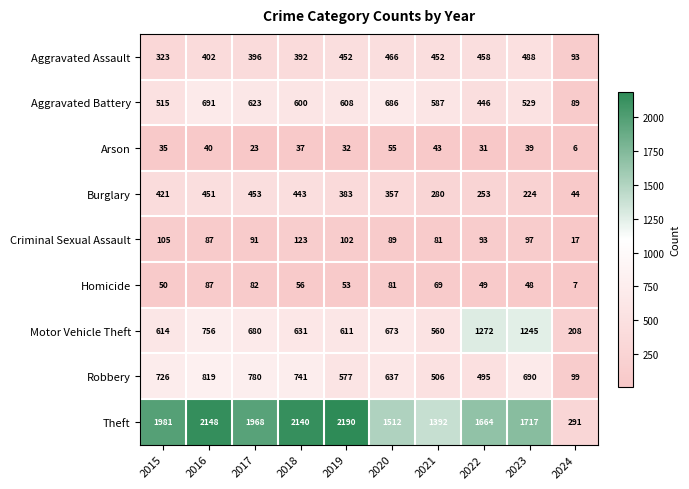

Read the Criminal Sexual Assault value at 2017, to the nearest 10.

90